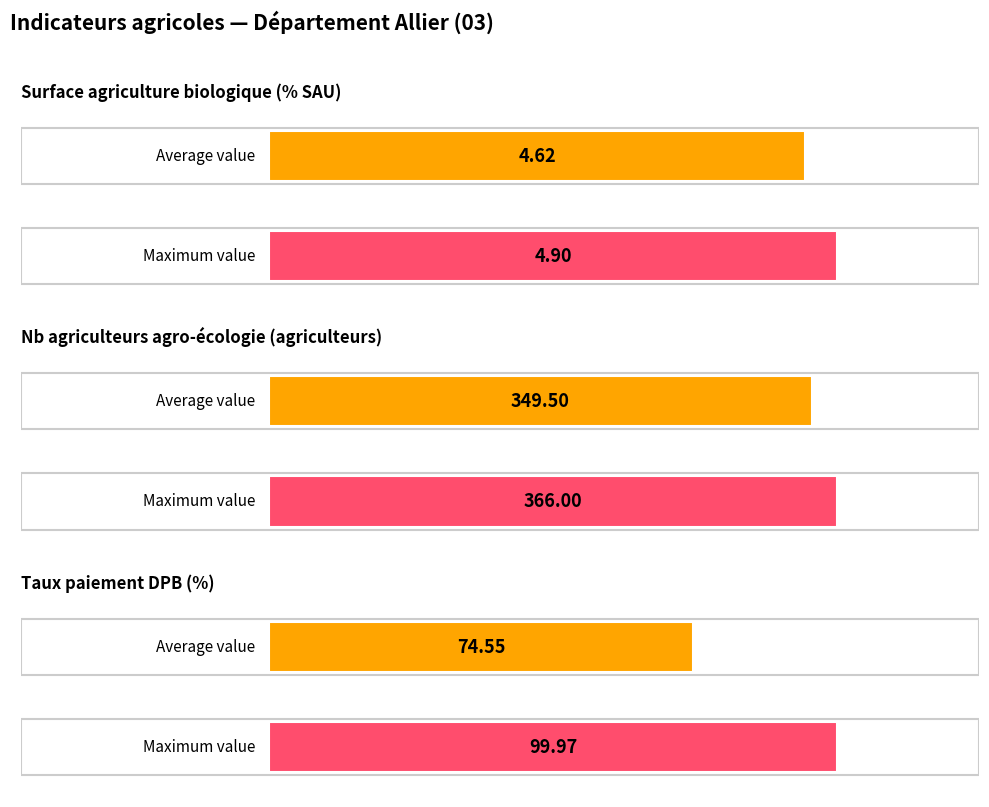

The value of taux-paiement-dpb at 2017 is 0.0. True or false?

True